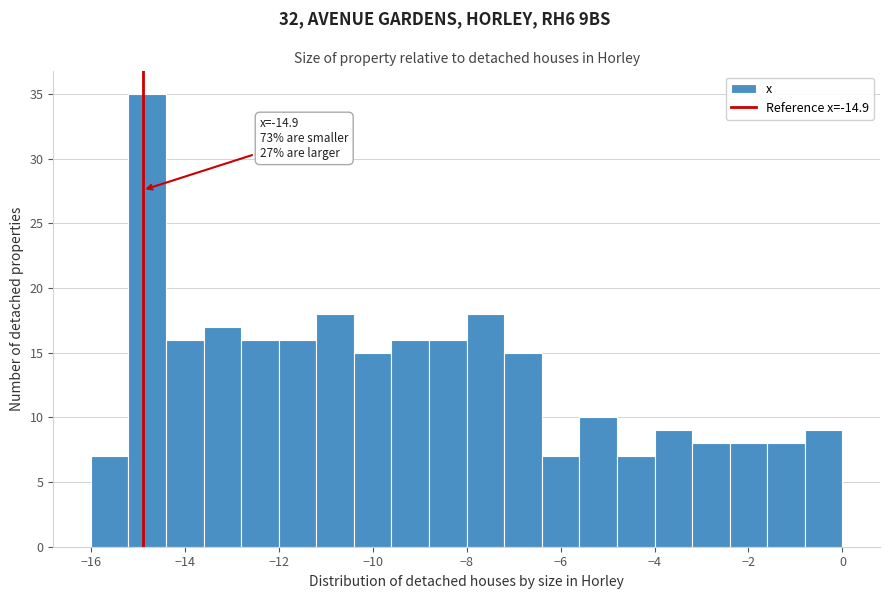

Which range on the x-axis has the tallest bar?

-15.2 to -14.4